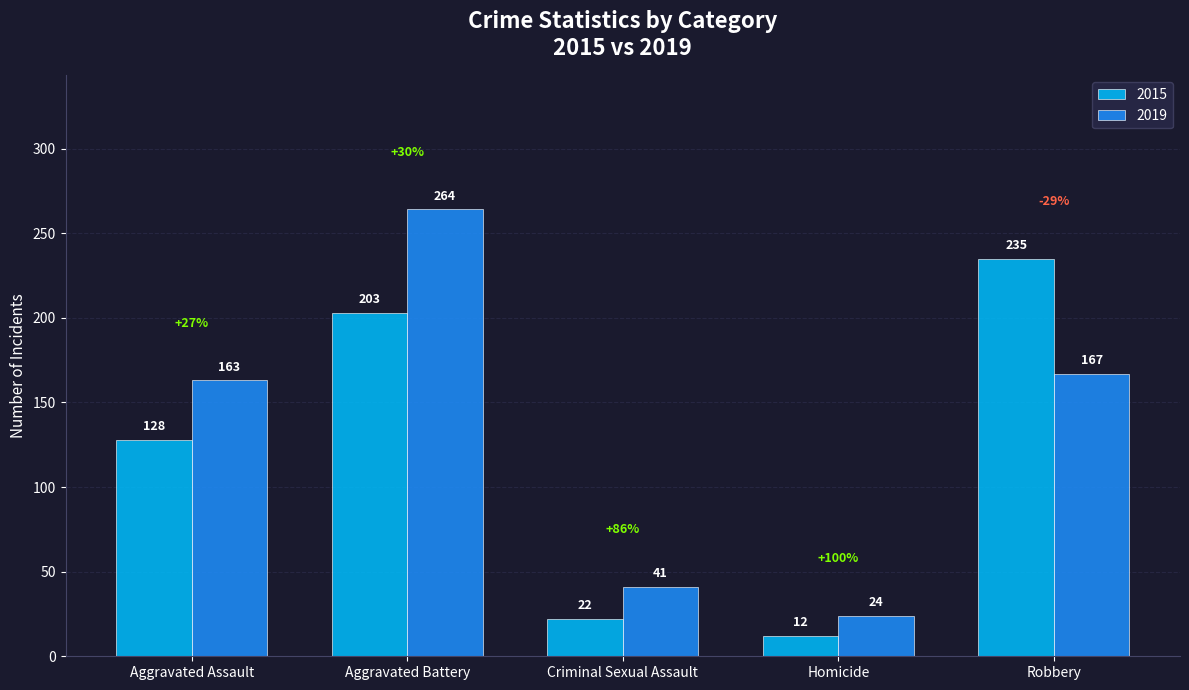

Which label corresponds to the smallest value in the chart?

Homicide